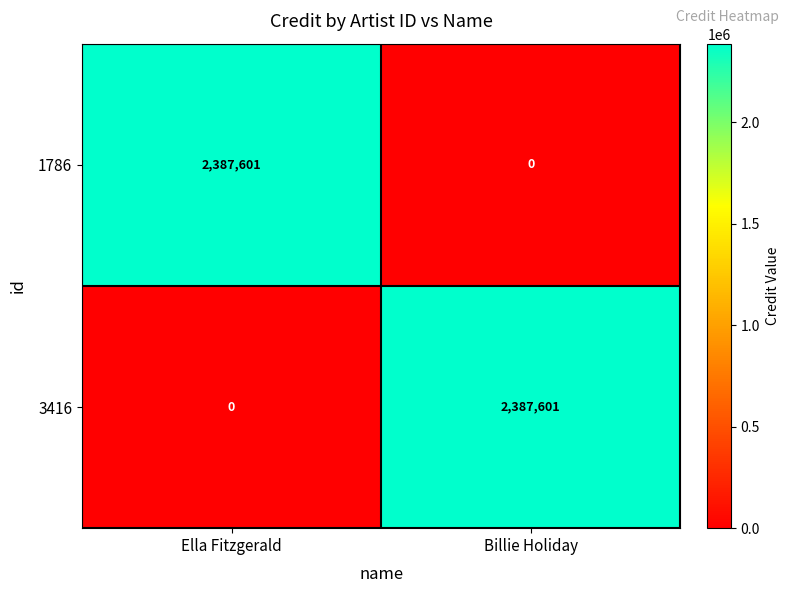

What is the maximum value for 1786?

2387601